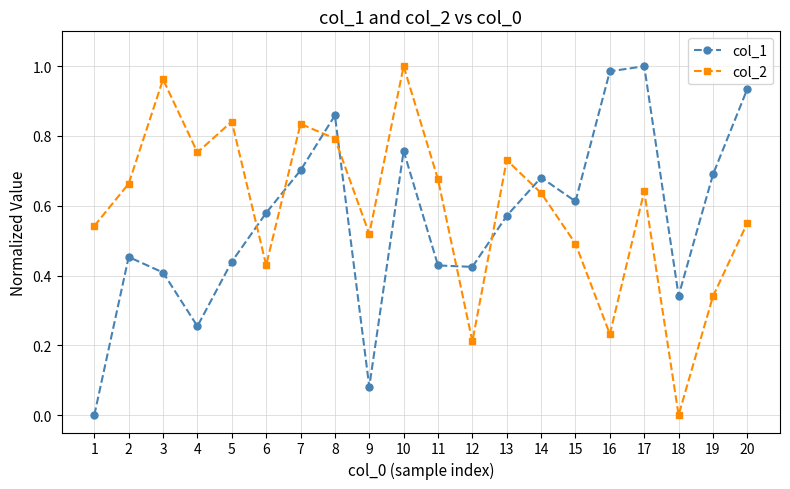

In col_2, how many points are higher than both neighbors (excluding endpoints)?

6